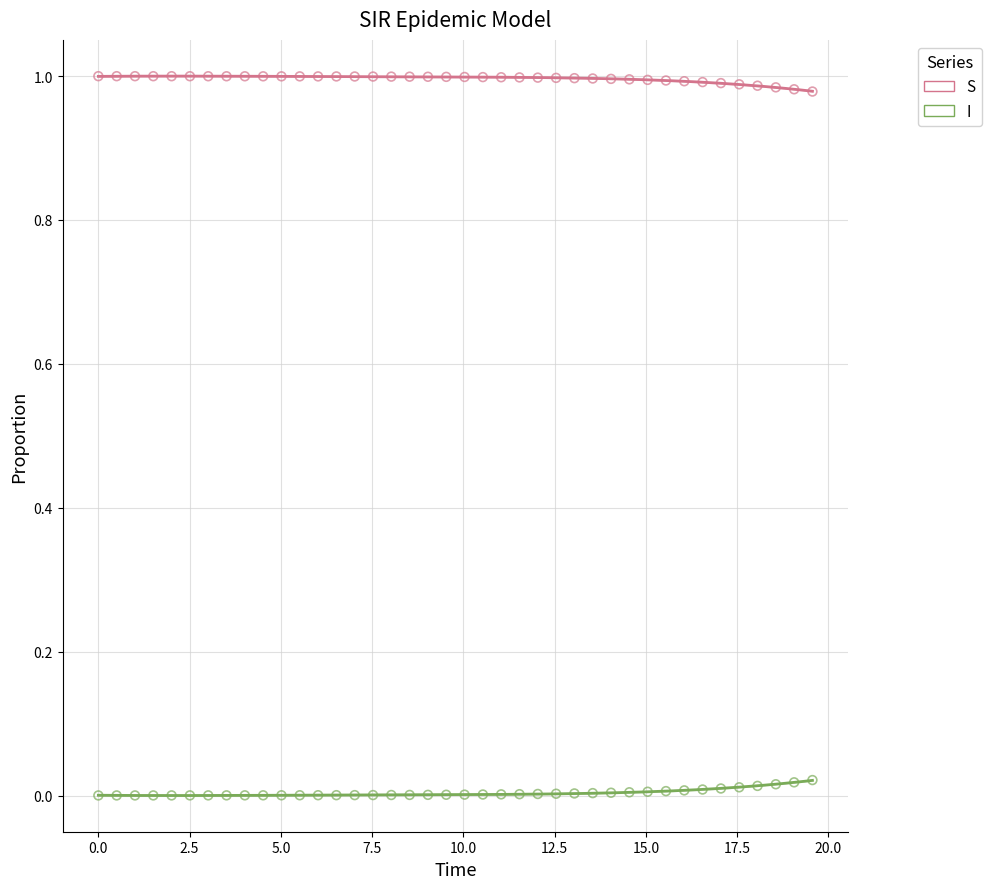

Across all data points, what is the range of X values (max minus min)?

19.6